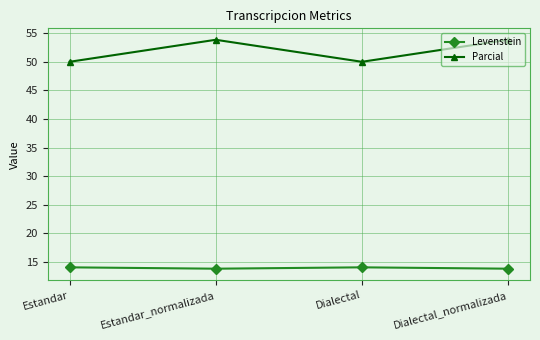

Reading left to right, list all the values displayed in this chart.

Levenstein: Estandar=14.1	Estandar_normalizada=13.8	Dialectal=14.1	Dialectal_normalizada=13.8
Parcial: Estandar=50.0	Estandar_normalizada=53.8	Dialectal=50.0	Dialectal_normalizada=53.8